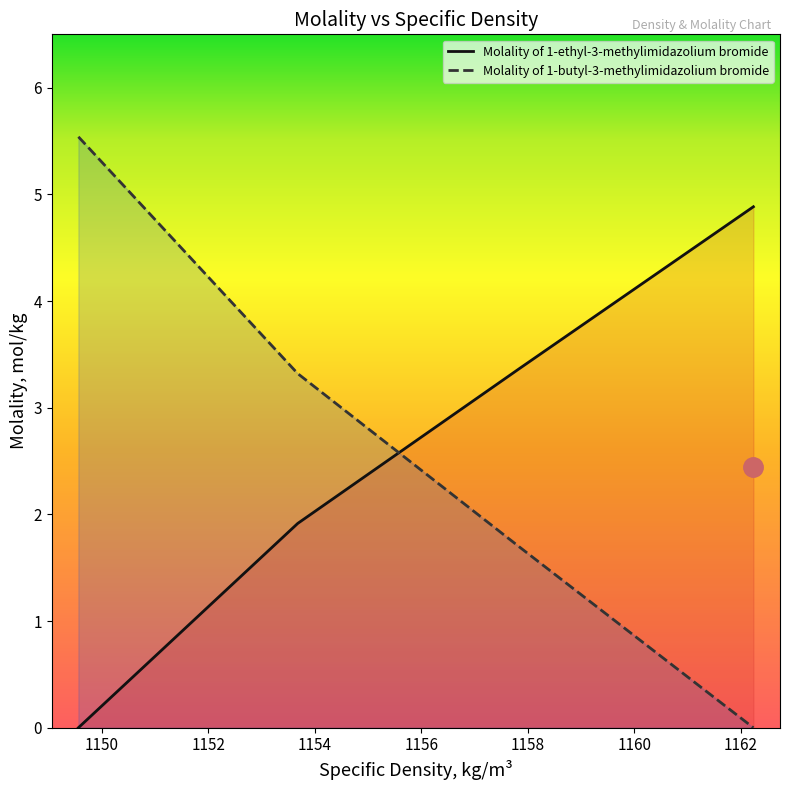

True or false: Molality of 1-ethyl-3-methylimidazolium bromide and Molality of 1-butyl-3-methylimidazolium bromide intersect in this chart.

True